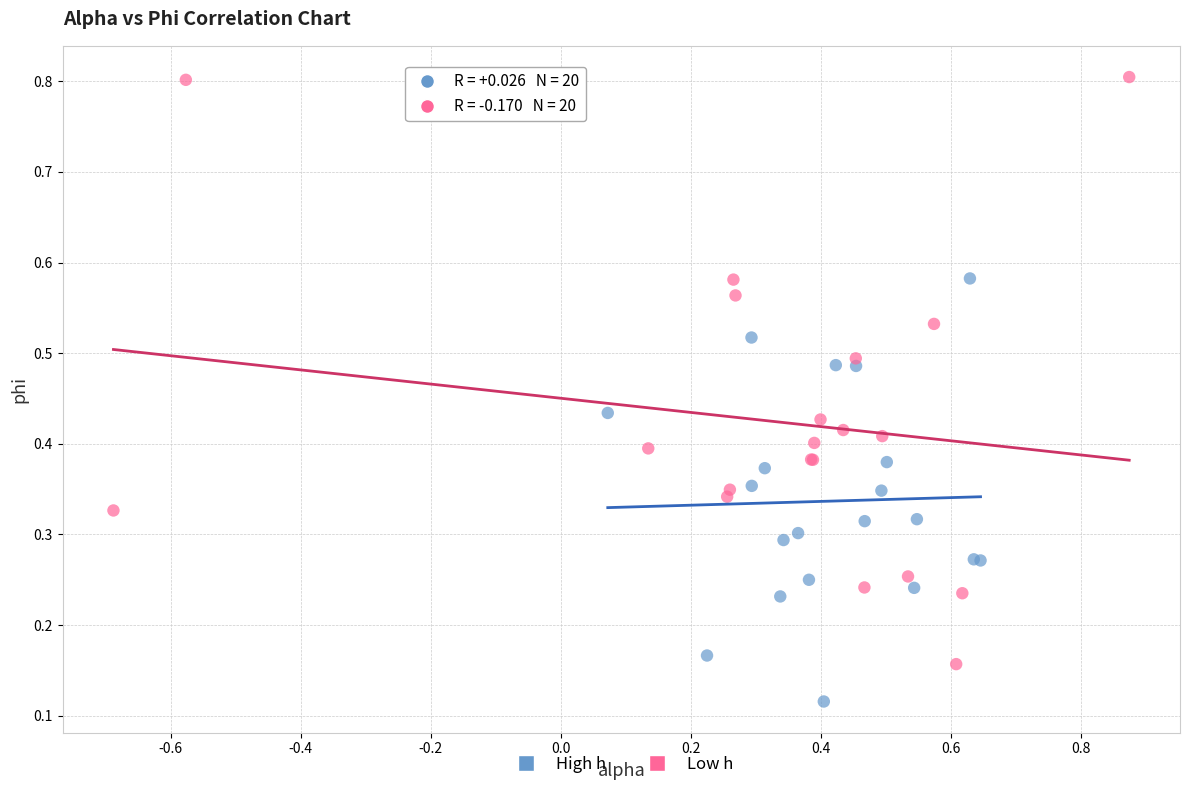

Which series has the largest Y range (max minus min)?

Low h